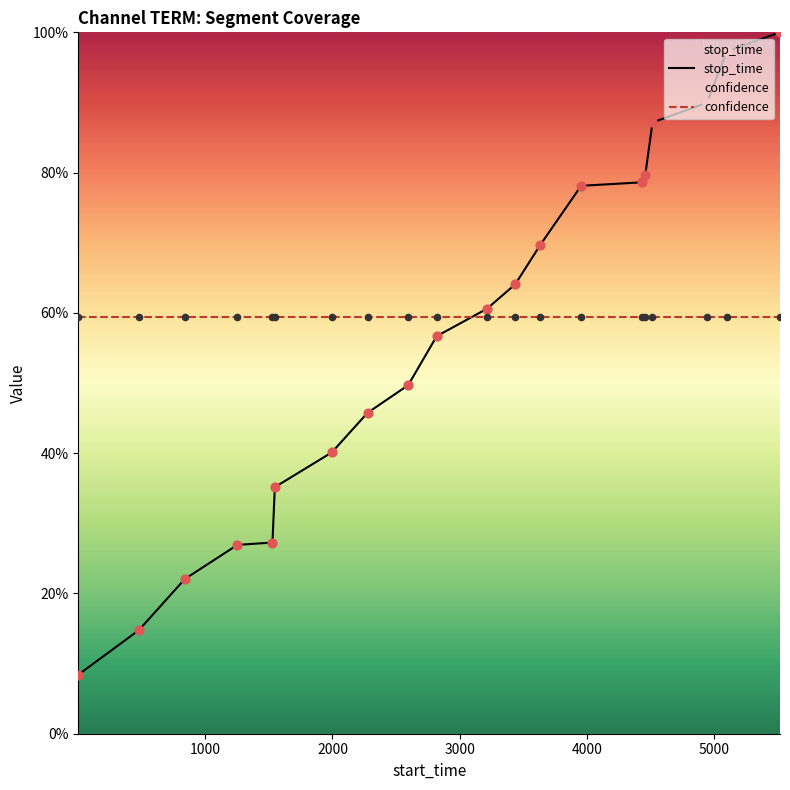

Is the value of confidence at 10 greater than the value of stop_time at 7?

Yes